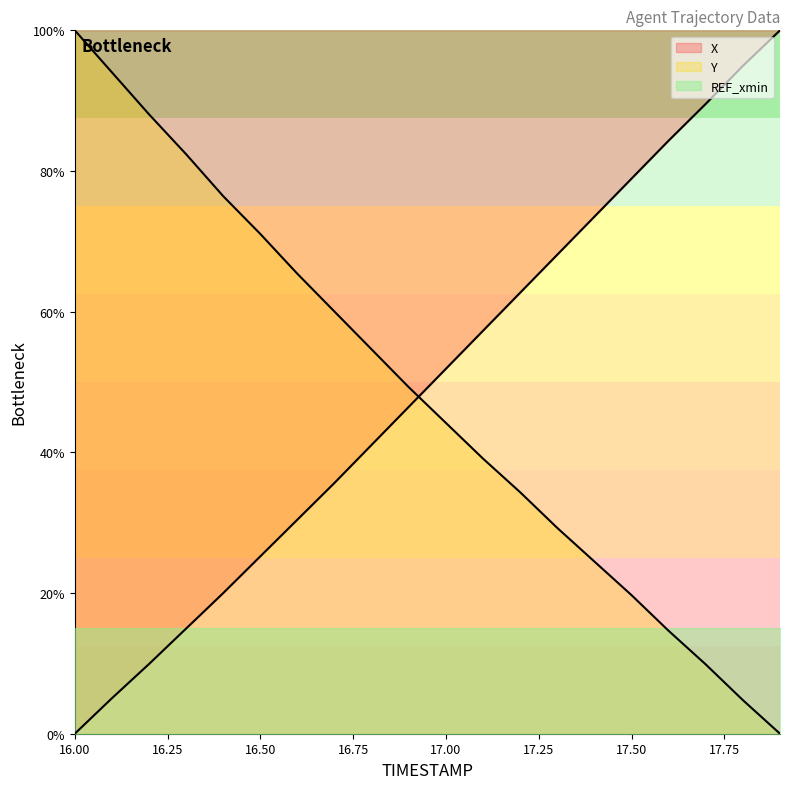

What is the sum of the Y values at 16.1 and 16.8?

148.7